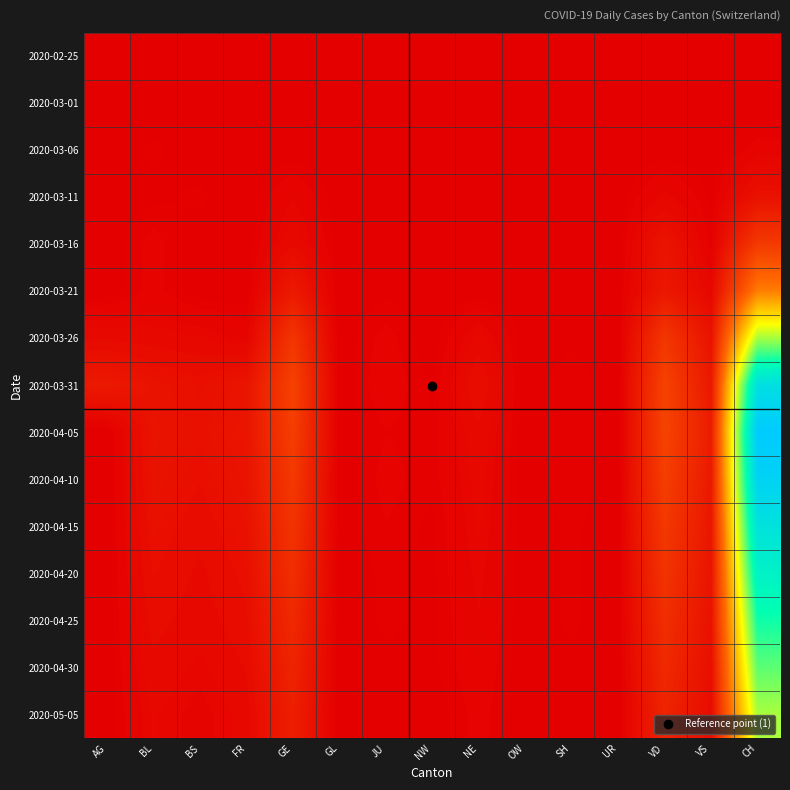

Between GL and BL, which is larger?

GL